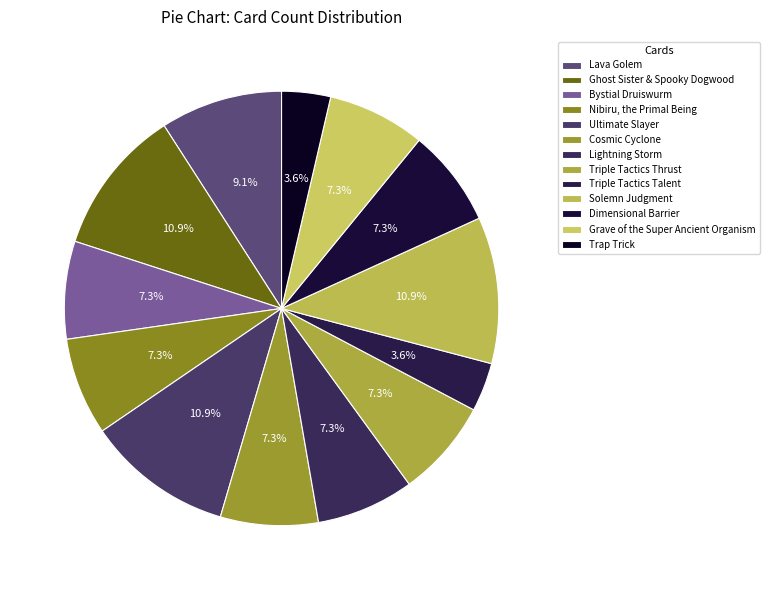

To the nearest percent, what is the difference between the largest and smallest slice percentages?

7%